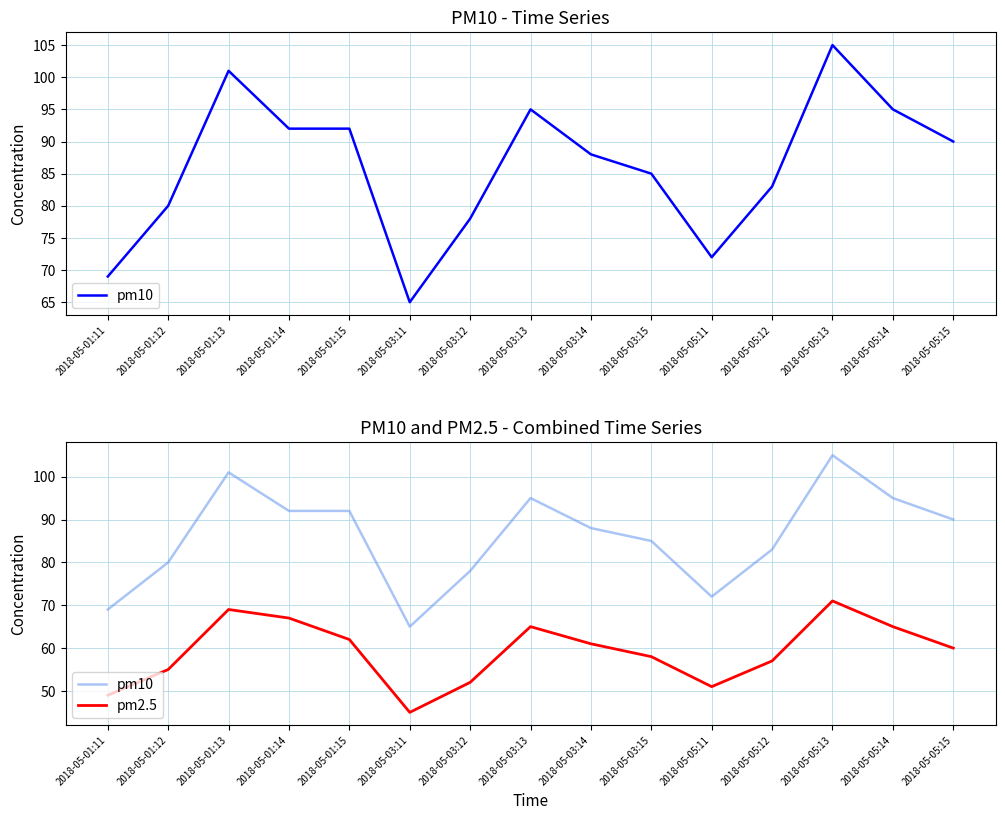

Between 2018-05-01:12 and 2018-05-05:15, which series saw the biggest shift?

pm10